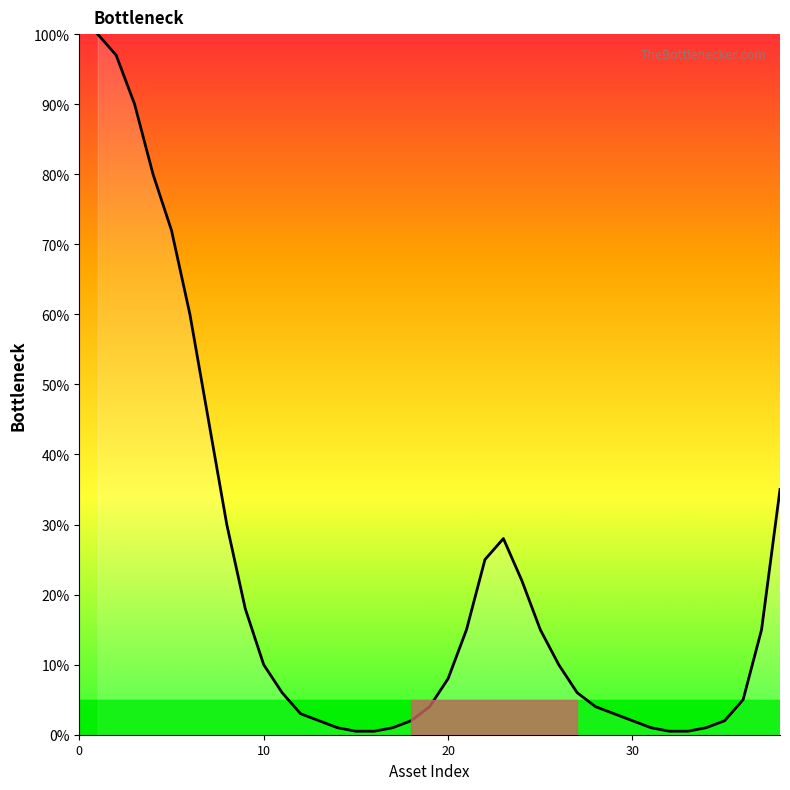

What is the difference between the maximum and minimum values?

99.5